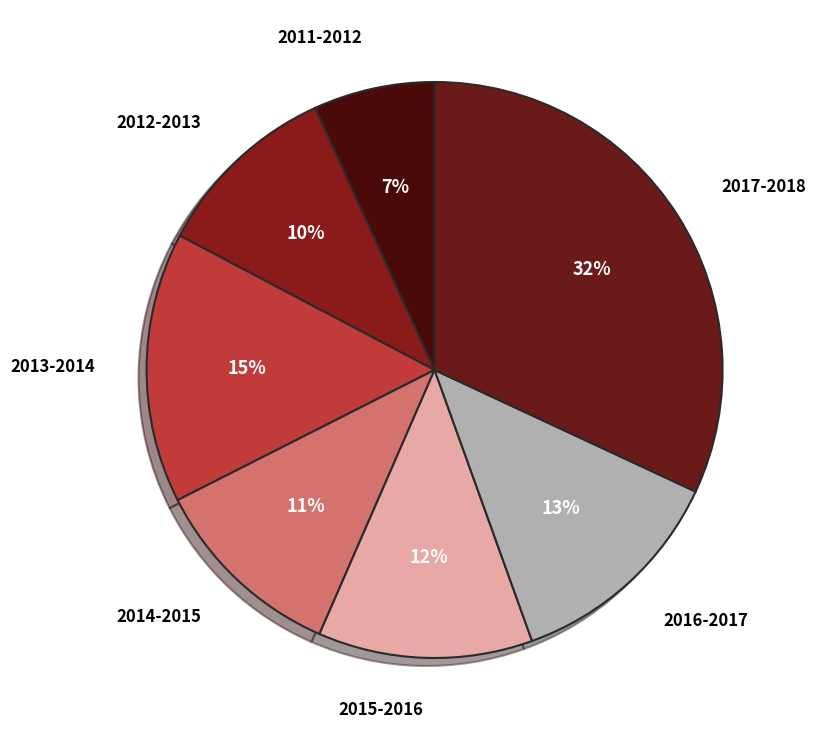

Count the number of slices in the pie.

7